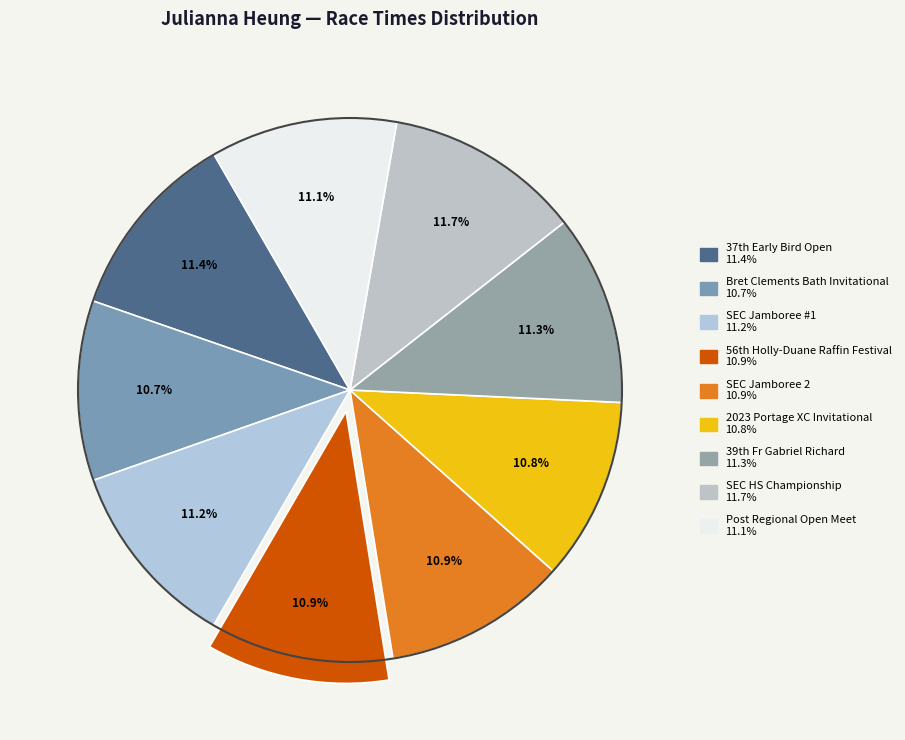

What percentage is the 2023 Portage XC Invitational slice, to the nearest percent?

11%